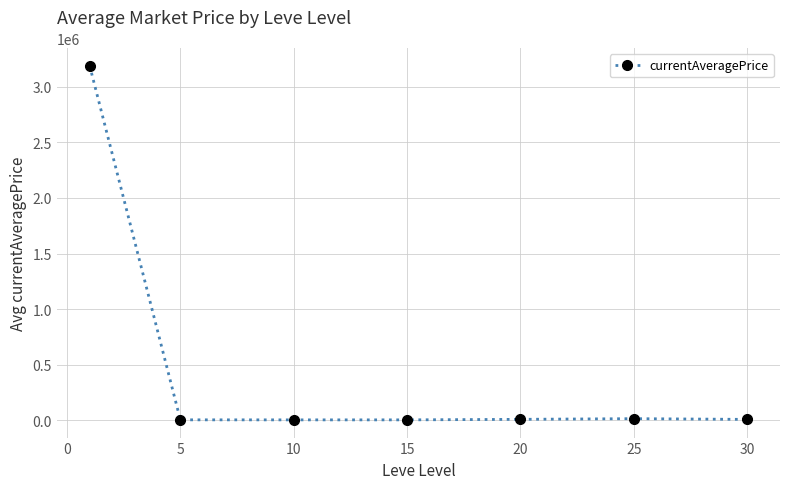

What is the value of the 1st point from the left?

3190602.0